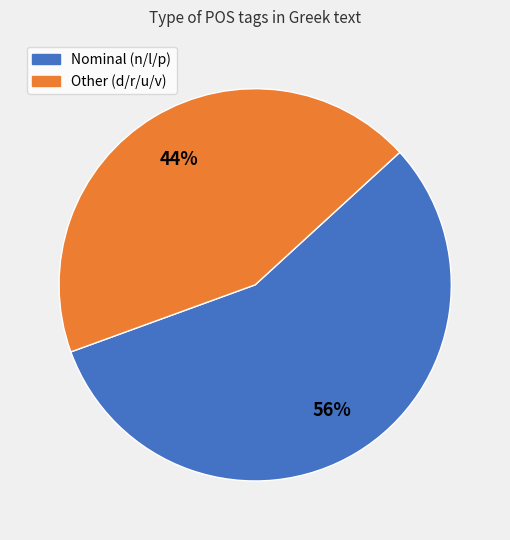

What is the smallest slice in the pie chart?

Other (d/r/u/v)